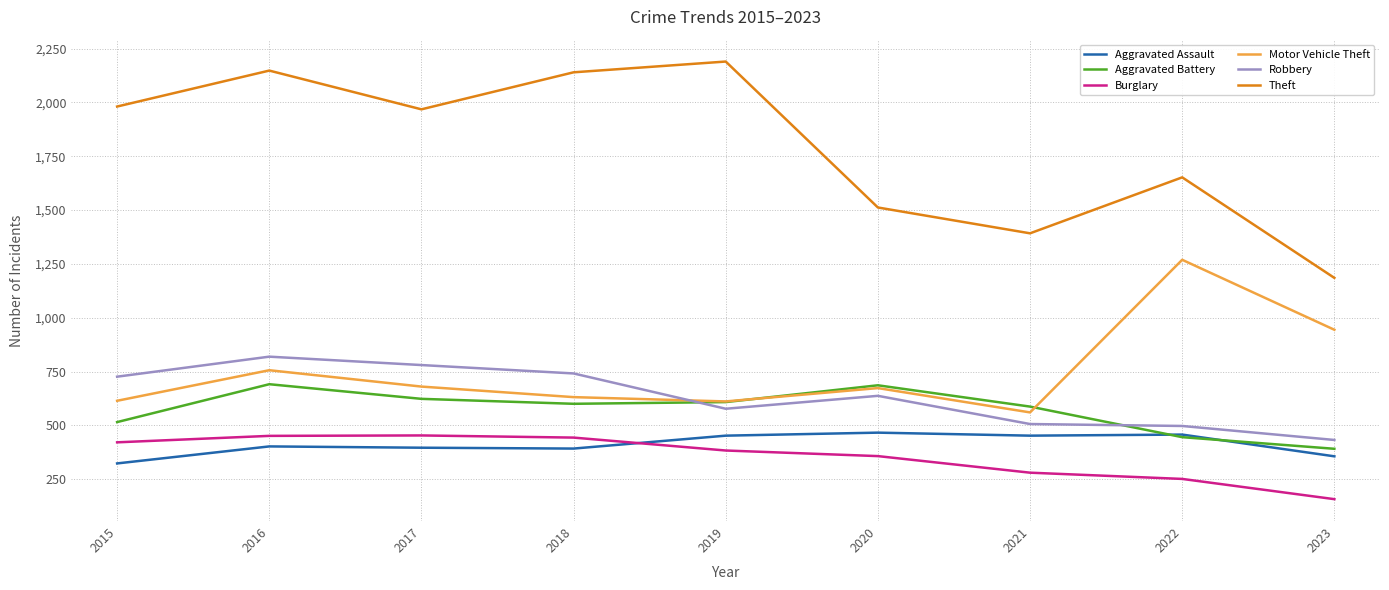

What are all the series names shown in the legend?

Aggravated Assault, Aggravated Battery, Burglary, Motor Vehicle Theft, Robbery, Theft